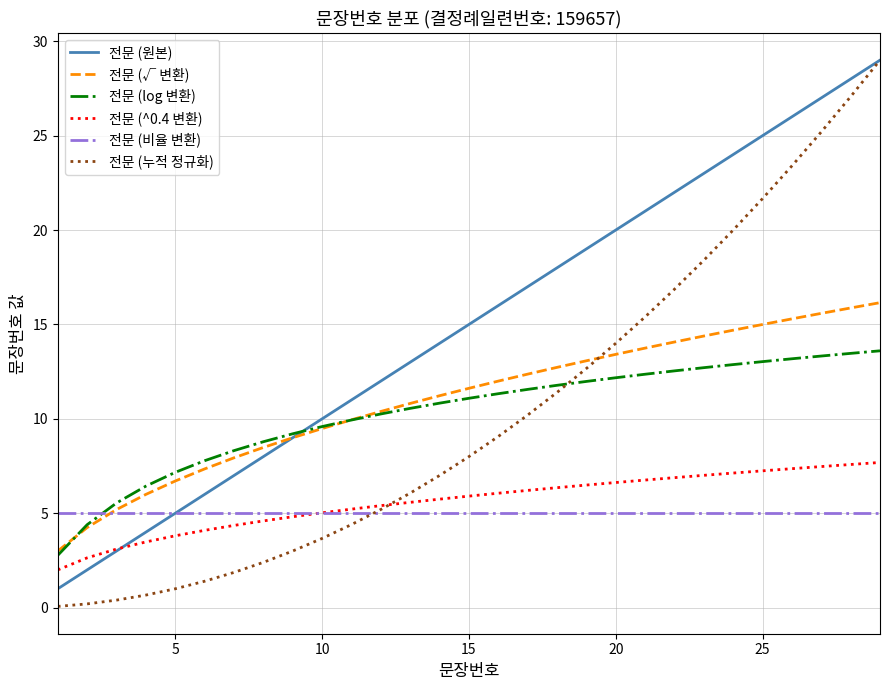

What is the greatest value displayed?

29.0